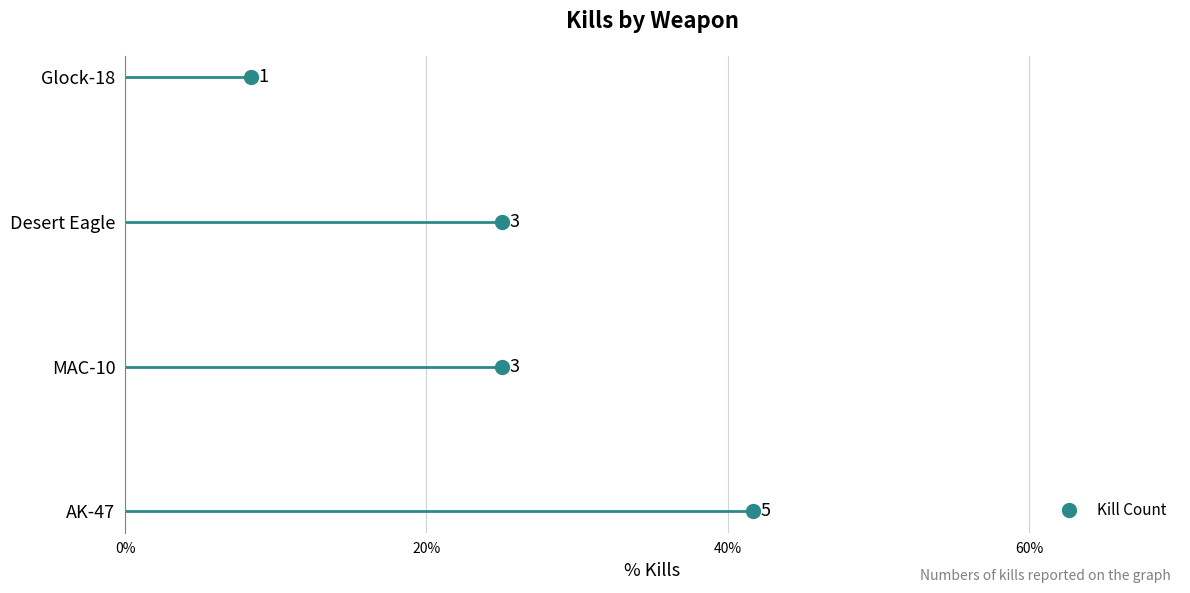

List the labels in order of value, largest first.

AK-47, MAC-10, Desert Eagle, Glock-18